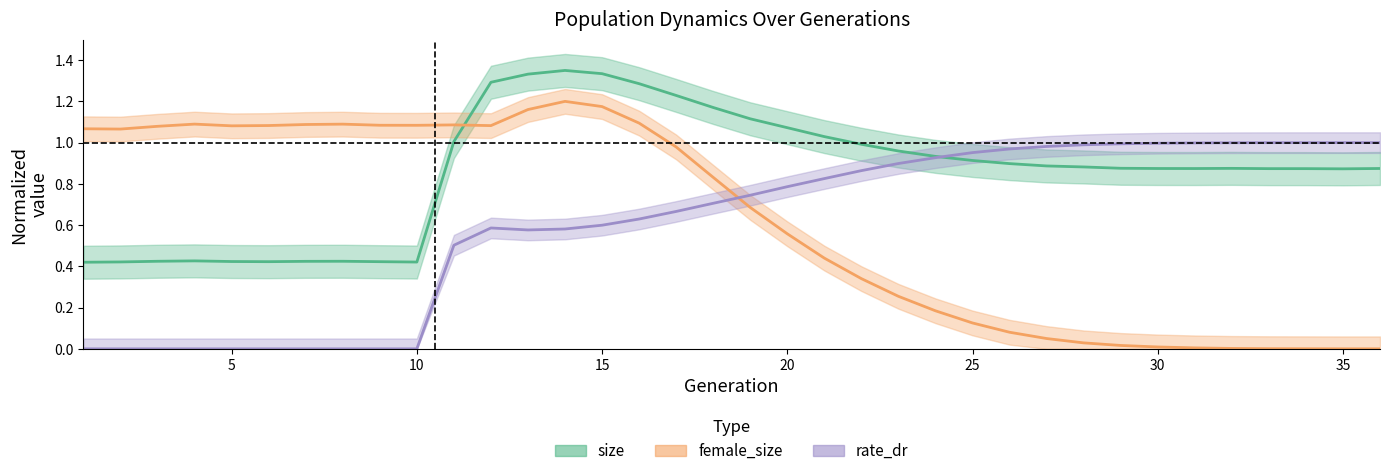

At 18, list the series in order from smallest to largest.

rate_dr, female_size, size